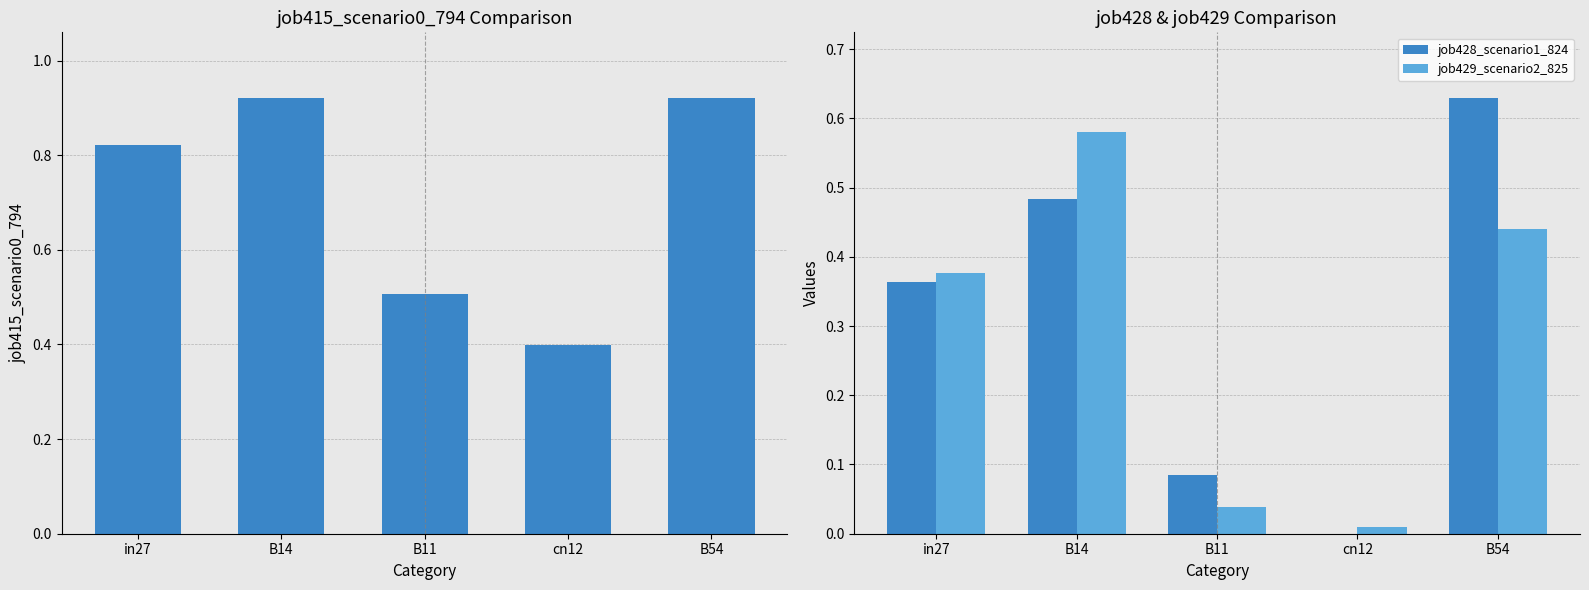

What is the greatest value displayed?

0.9